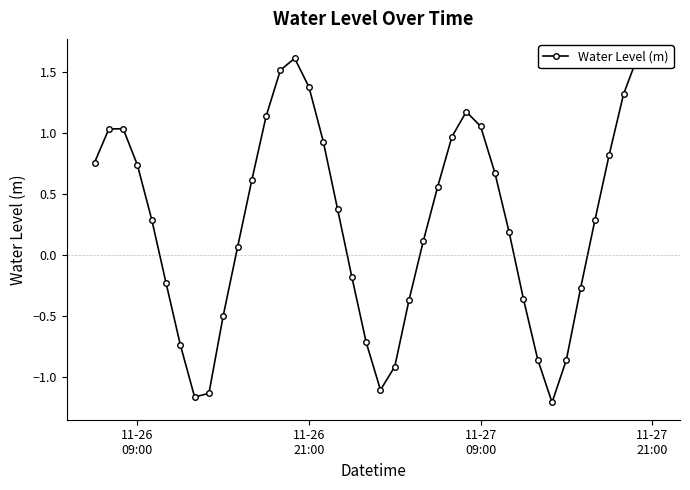

Is it true that the value at 36 is 1.5?

False